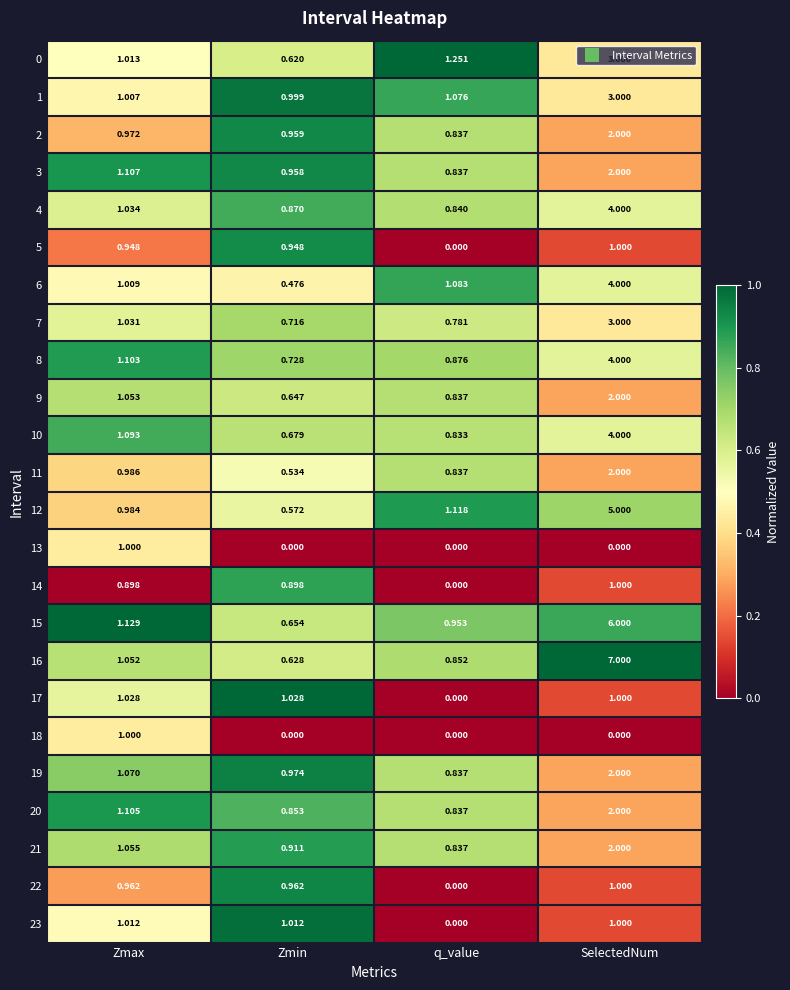

Which category has the lowest value in the 3 series?

q_value